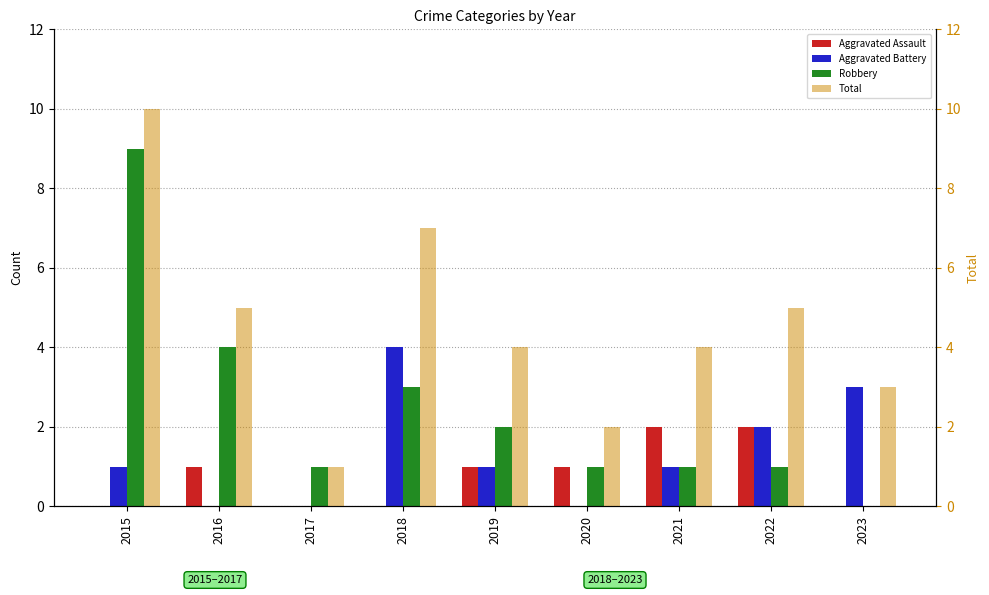

Where is Robbery nearest to the value 4?

2016